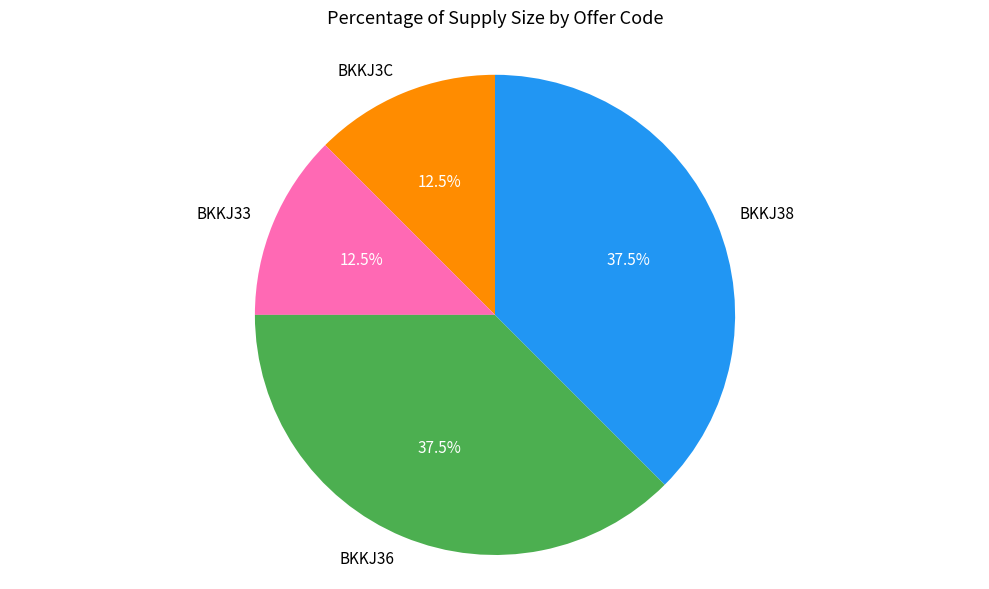

Is the sum of BKKJ38 and BKKJ36 greater than half?

Yes